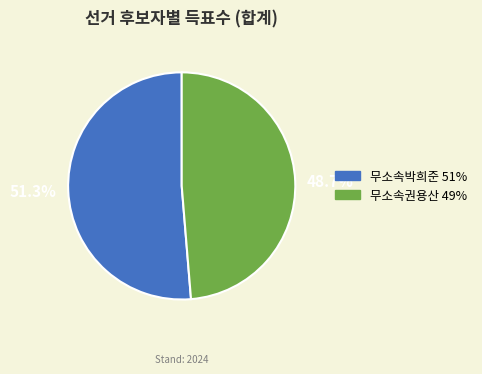

Which slice is the largest?

무소속박희준